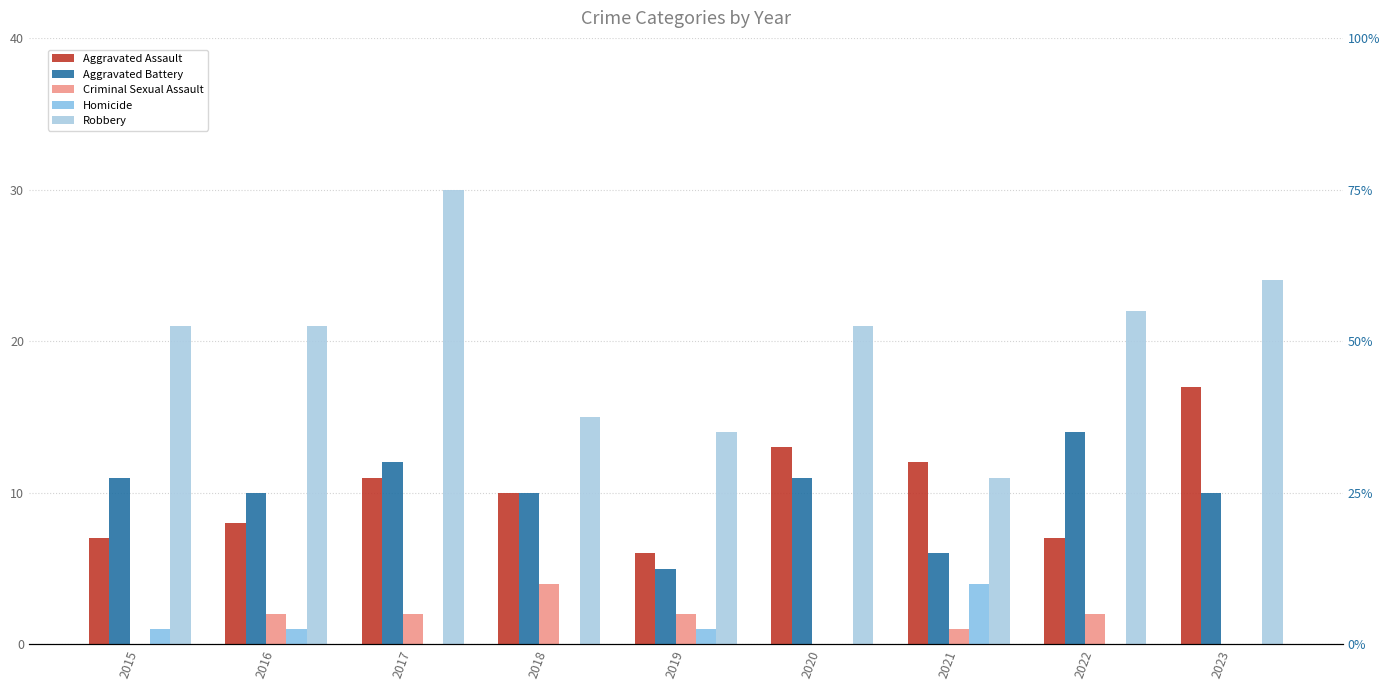

At how many categories does at least one series exceed 17?

6